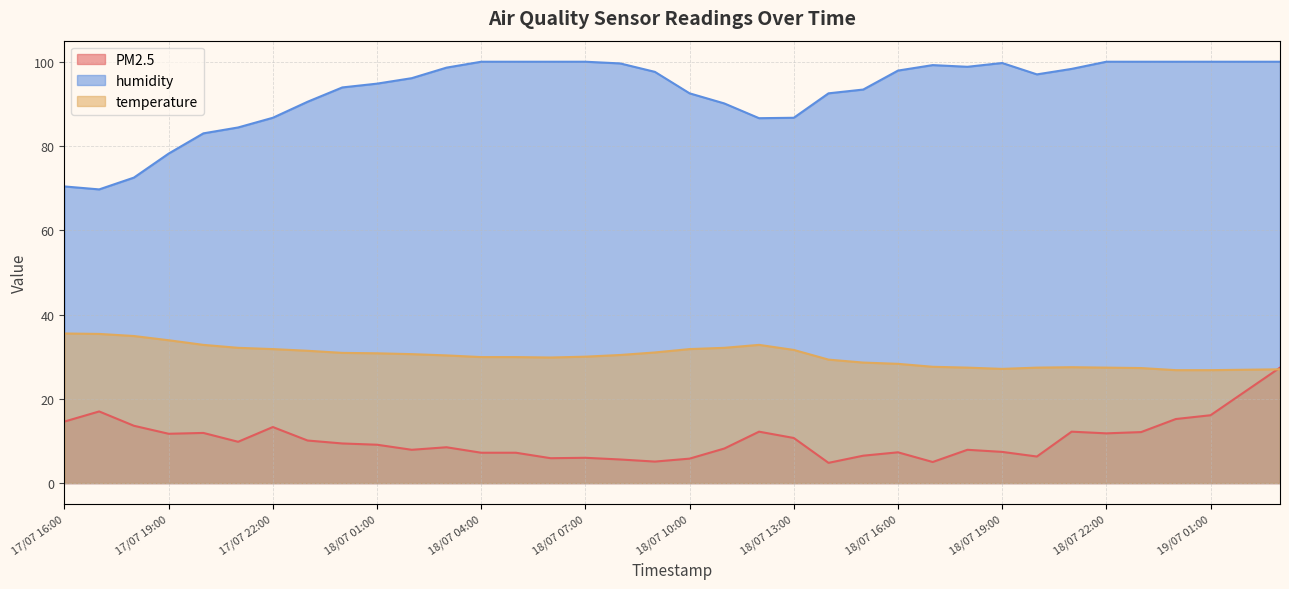

Reading right to left, what are all the values shown in this chart?

PM2.5: 19/07 03:00=27.4	19/07 02:00=21.8	19/07 01:00=16.1	19/07 00:00=15.2	18/07 23:00=12.1	18/07 22:00=11.8	18/07 21:00=12.2	18/07 20:00=6.3	18/07 19:00=7.4	18/07 18:00=7.9	18/07 17:00=5.0	18/07 16:00=7.3	18/07 15:00=6.5	18/07 14:00=4.8	18/07 13:00=10.7	18/07 12:00=12.2	18/07 11:00=8.2	18/07 10:00=5.8	18/07 09:00=5.1	18/07 08:00=5.6	18/07 07:00=6.0	18/07 06:00=5.9	18/07 05:00=7.2	18/07 04:00=7.2	18/07 03:00=8.5	18/07 02:00=7.9	18/07 01:00=9.1	18/07 00:00=9.4	17/07 23:00=10.1	17/07 22:00=13.3	17/07 21:00=9.8	17/07 20:00=11.9	17/07 19:00=11.7	17/07 18:00=13.6	17/07 17:00=17.0	17/07 16:00=14.6
humidity: 19/07 03:00=100.0	19/07 02:00=100.0	19/07 01:00=100.0	19/07 00:00=100.0	18/07 23:00=100.0	18/07 22:00=100.0	18/07 21:00=98.3	18/07 20:00=97.0	18/07 19:00=99.7	18/07 18:00=98.8	18/07 17:00=99.2	18/07 16:00=97.9	18/07 15:00=93.4	18/07 14:00=92.5	18/07 13:00=86.7	18/07 12:00=86.6	18/07 11:00=90.1	18/07 10:00=92.5	18/07 09:00=97.6	18/07 08:00=99.6	18/07 07:00=100.0	18/07 06:00=100.0	18/07 05:00=100.0	18/07 04:00=100.0	18/07 03:00=98.6	18/07 02:00=96.1	18/07 01:00=94.8	18/07 00:00=93.9	17/07 23:00=90.5	17/07 22:00=86.7	17/07 21:00=84.4	17/07 20:00=83.0	17/07 19:00=78.2	17/07 18:00=72.5	17/07 17:00=69.7	17/07 16:00=70.4
temperature: 19/07 03:00=27.0	19/07 02:00=26.9	19/07 01:00=26.8	19/07 00:00=26.8	18/07 23:00=27.3	18/07 22:00=27.4	18/07 21:00=27.5	18/07 20:00=27.4	18/07 19:00=27.1	18/07 18:00=27.4	18/07 17:00=27.6	18/07 16:00=28.3	18/07 15:00=28.6	18/07 14:00=29.3	18/07 13:00=31.6	18/07 12:00=32.8	18/07 11:00=32.1	18/07 10:00=31.8	18/07 09:00=31.0	18/07 08:00=30.4	18/07 07:00=30.0	18/07 06:00=29.8	18/07 05:00=29.9	18/07 04:00=29.9	18/07 03:00=30.3	18/07 02:00=30.6	18/07 01:00=30.8	18/07 00:00=30.9	17/07 23:00=31.4	17/07 22:00=31.8	17/07 21:00=32.1	17/07 20:00=32.8	17/07 19:00=33.9	17/07 18:00=34.9	17/07 17:00=35.4	17/07 16:00=35.5